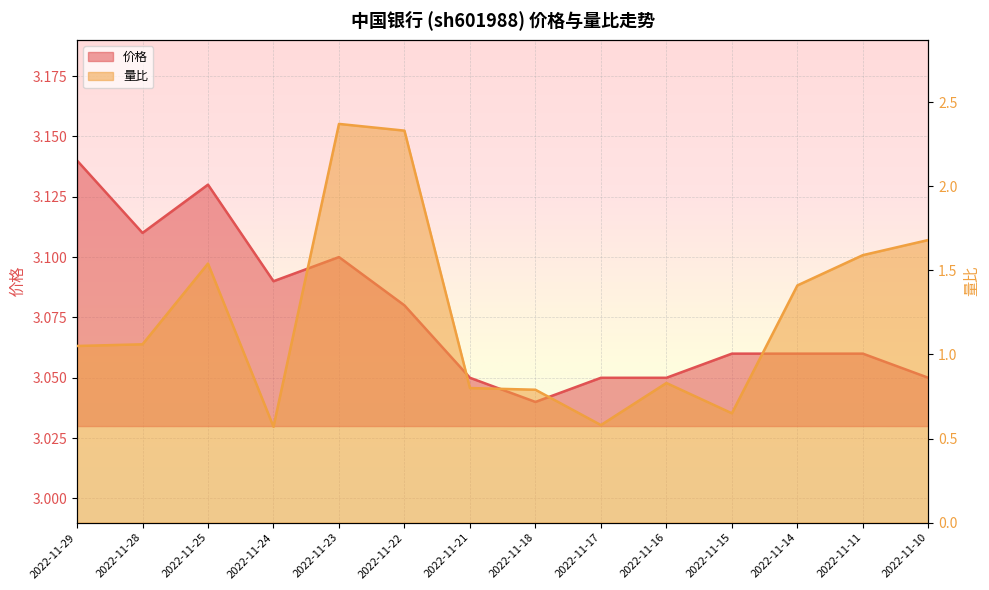

Is it true that 量比 equals 1.2 at 2022-11-18?

False